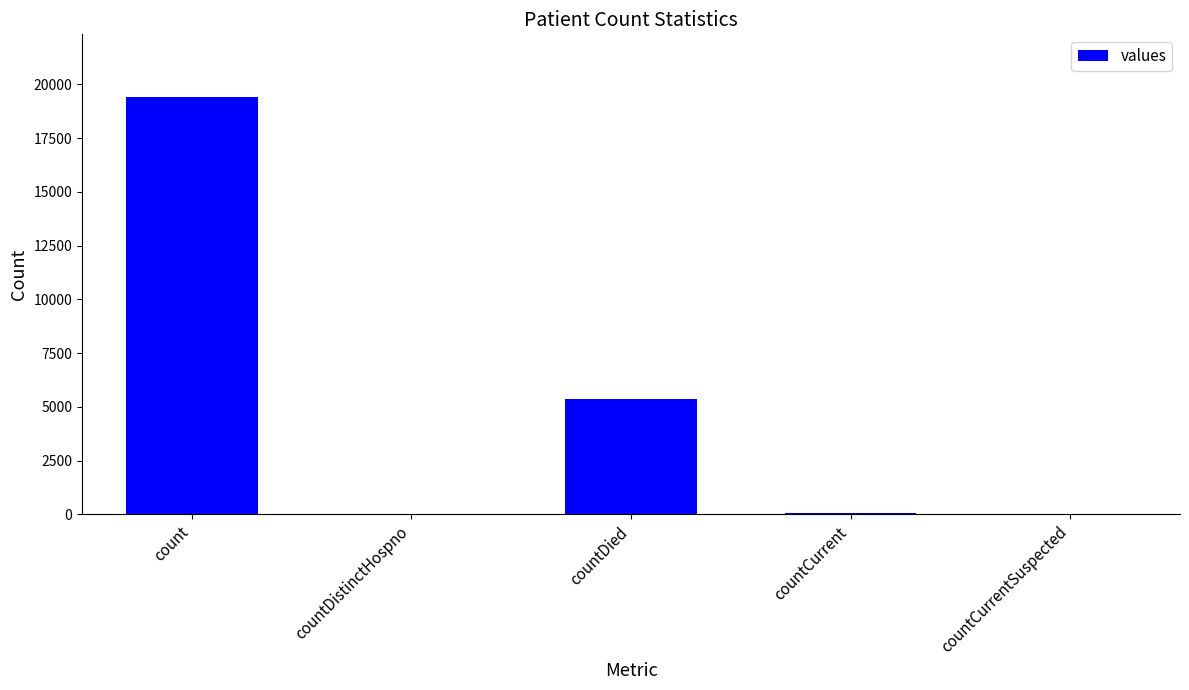

True or false: the data shows 19420 at count.

True